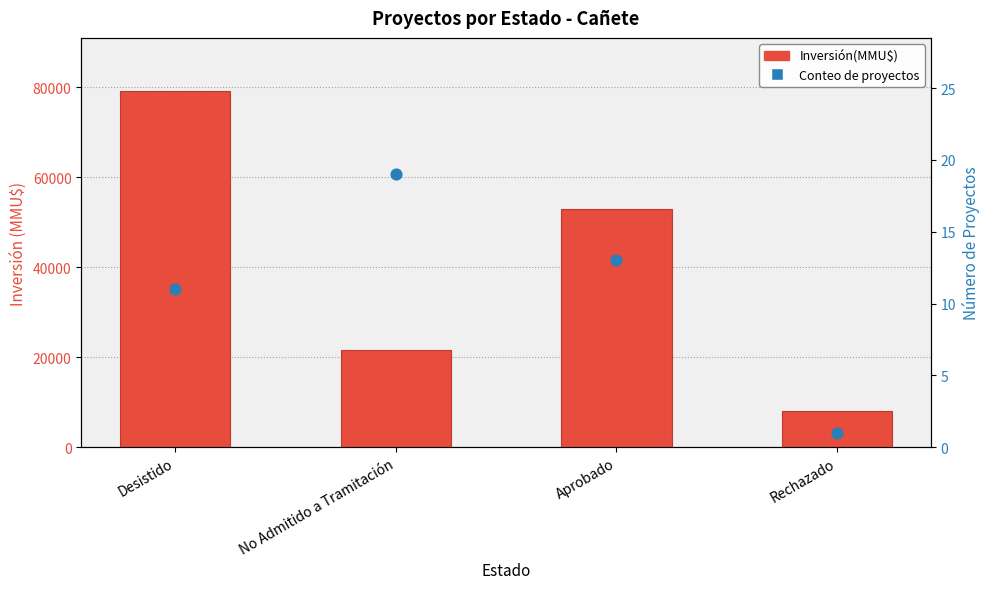

Which series has the largest total across all categories?

Inversión(MMU$)